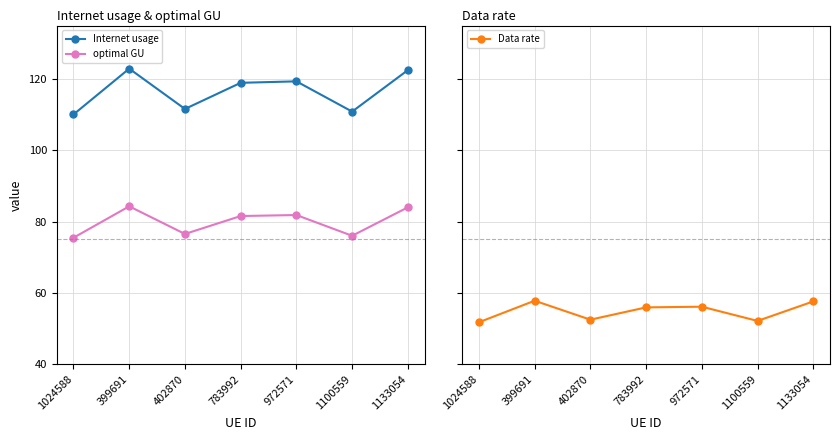

Which series has the largest total across all categories?

Internet usage